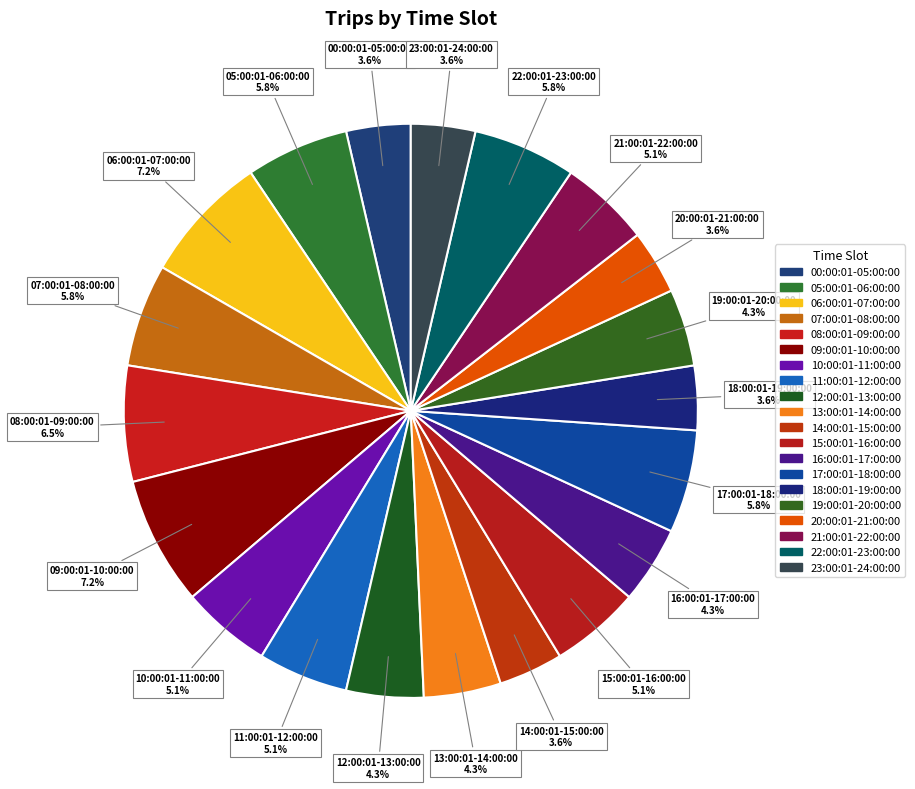

Rank the categories by value from lowest to highest.

00:00:01-05:00:00, 14:00:01-15:00:00, 18:00:01-19:00:00, 20:00:01-21:00:00, 23:00:01-24:00:00, 12:00:01-13:00:00, 13:00:01-14:00:00, 16:00:01-17:00:00, 19:00:01-20:00:00, 10:00:01-11:00:00, 11:00:01-12:00:00, 15:00:01-16:00:00, 21:00:01-22:00:00, 05:00:01-06:00:00, 07:00:01-08:00:00, 17:00:01-18:00:00, 22:00:01-23:00:00, 08:00:01-09:00:00, 06:00:01-07:00:00, 09:00:01-10:00:00